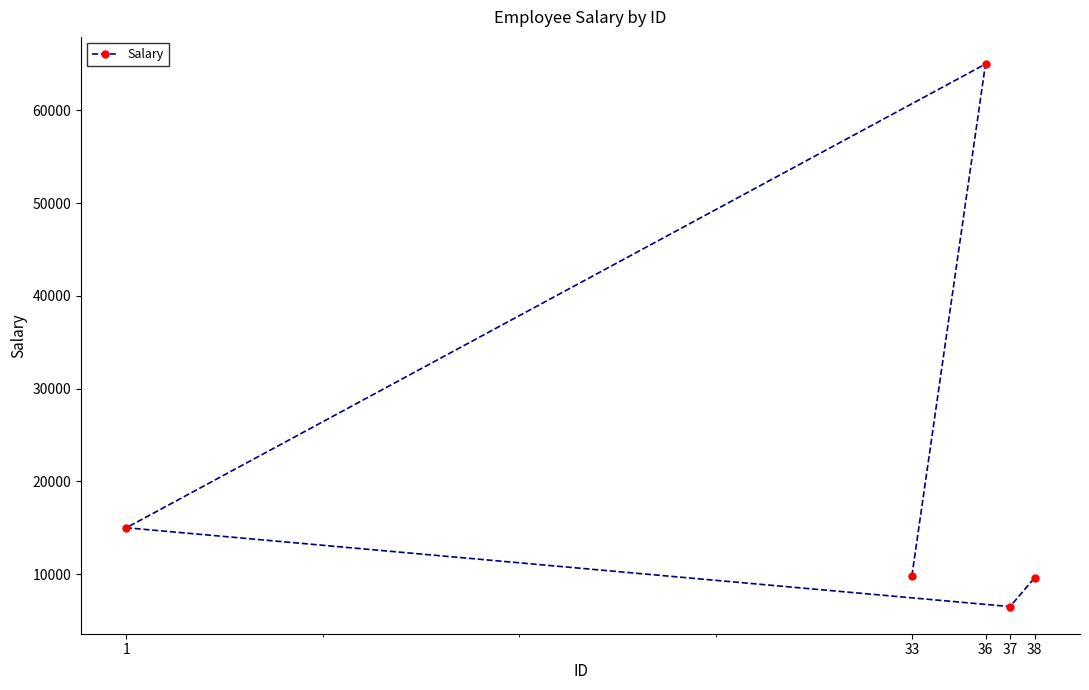

How many values are below 9800?

2